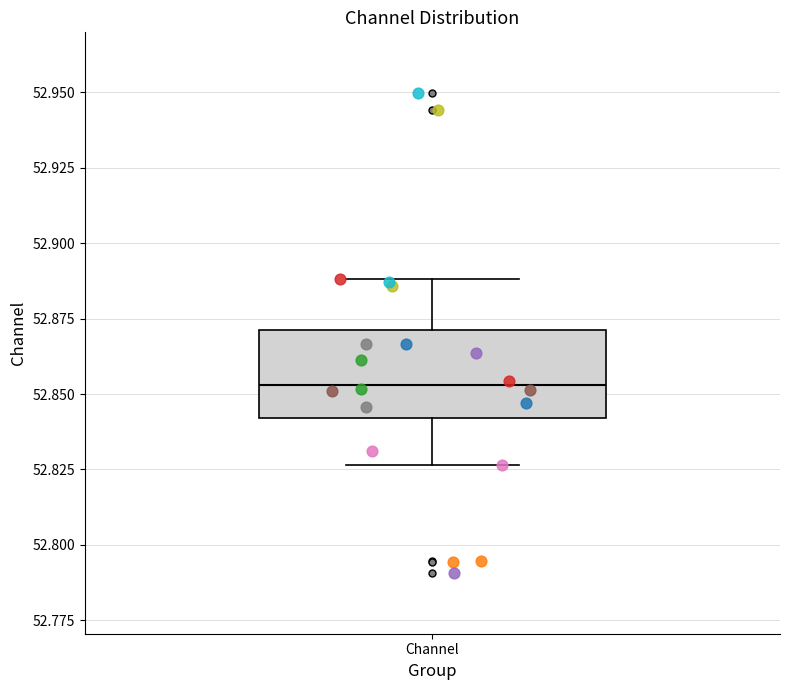

Transcribe this box plot: give where the median line is, the range the box spans, and where the two whiskers end, as read against the y-axis. The values are not printed on the chart, so give them approximately, as read against the axis.

median 52.855, box 52.840 to 52.870, whiskers 52.825 to 52.890